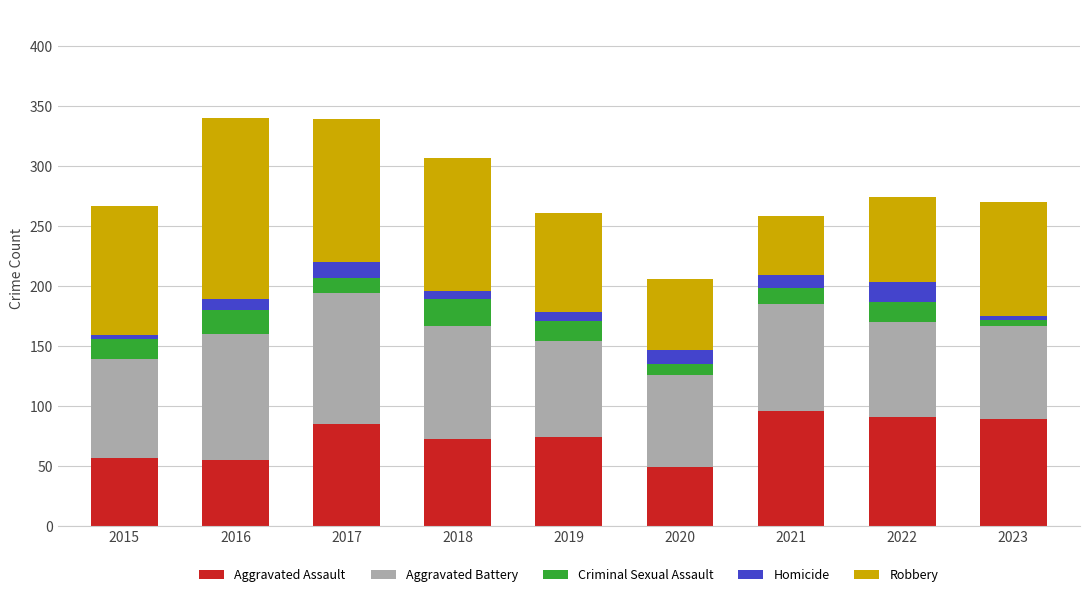

What is the minimum value for Aggravated Assault?

49